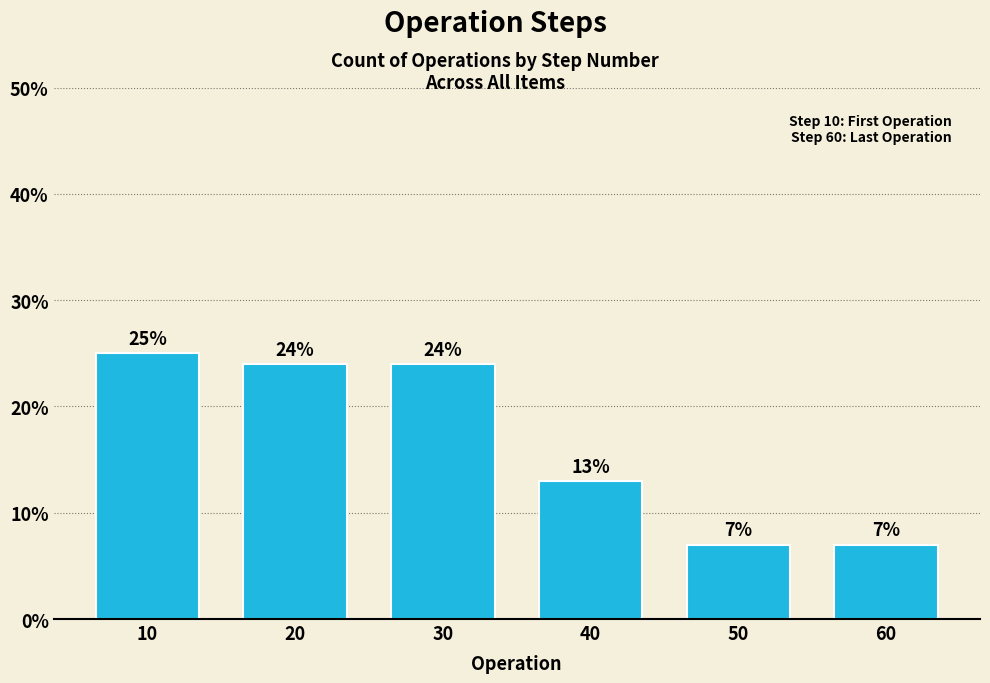

Reading left to right, what are all the values shown in this chart?

25.0	24.0	24.0	13.0	7.0	7.0